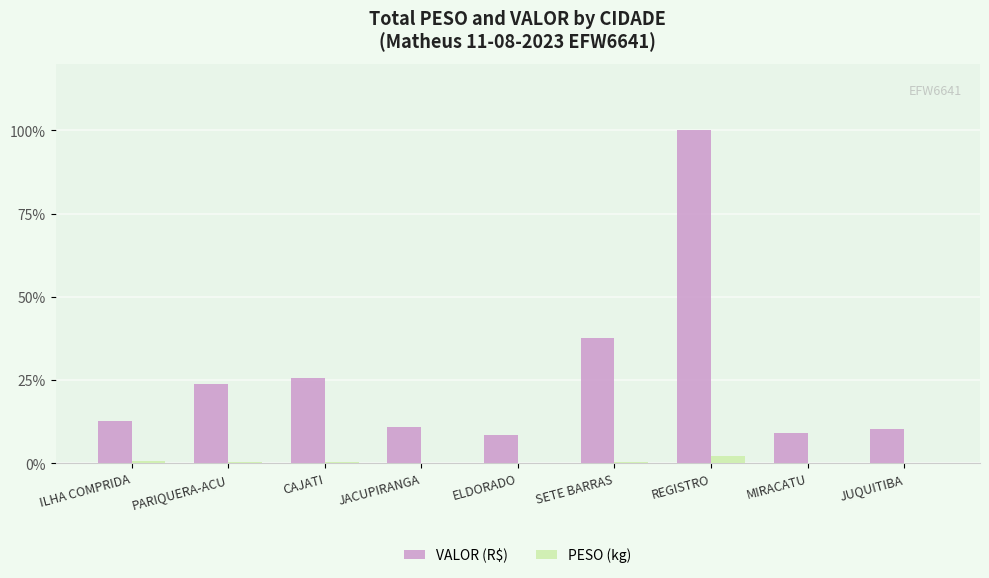

Reading left to right, transcribe all the data shown in this chart.

VALOR (R$): ILHA COMPRIDA=4106.7	PARIQUERA-ACU=7665.8	CAJATI=8236.5	JACUPIRANGA=3512.2	ELDORADO=2729.5	SETE BARRAS=12101.1	REGISTRO=32135.7	MIRACATU=2940.9	JUQUITIBA=3320.1
PESO (kg): ILHA COMPRIDA=209.9	PARIQUERA-ACU=146.6	CAJATI=93.2	JACUPIRANGA=56.7	ELDORADO=43.5	SETE BARRAS=171.5	REGISTRO=740.3	MIRACATU=48.8	JUQUITIBA=64.6